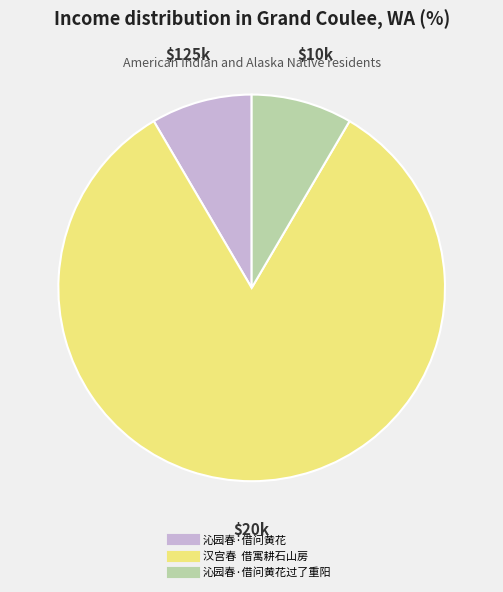

Is there a majority slice in this chart?

Yes